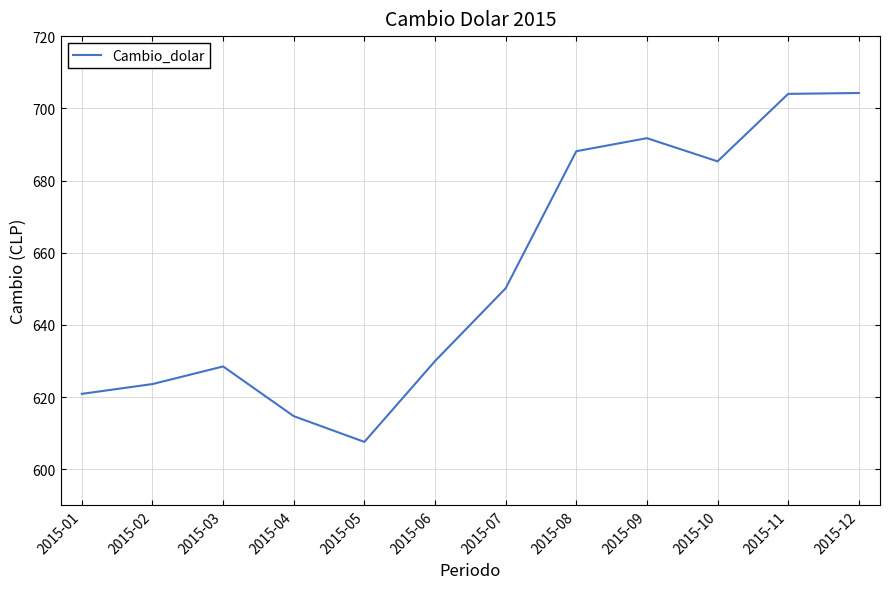

How many series are shown in this chart?

1